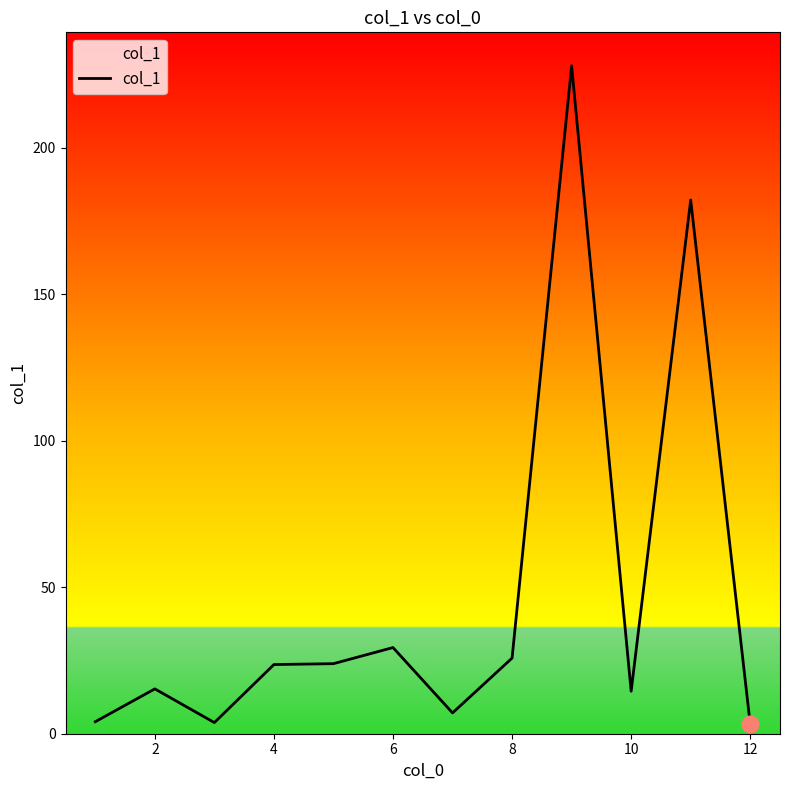

Does the chart display data point markers on the line(s)?

No